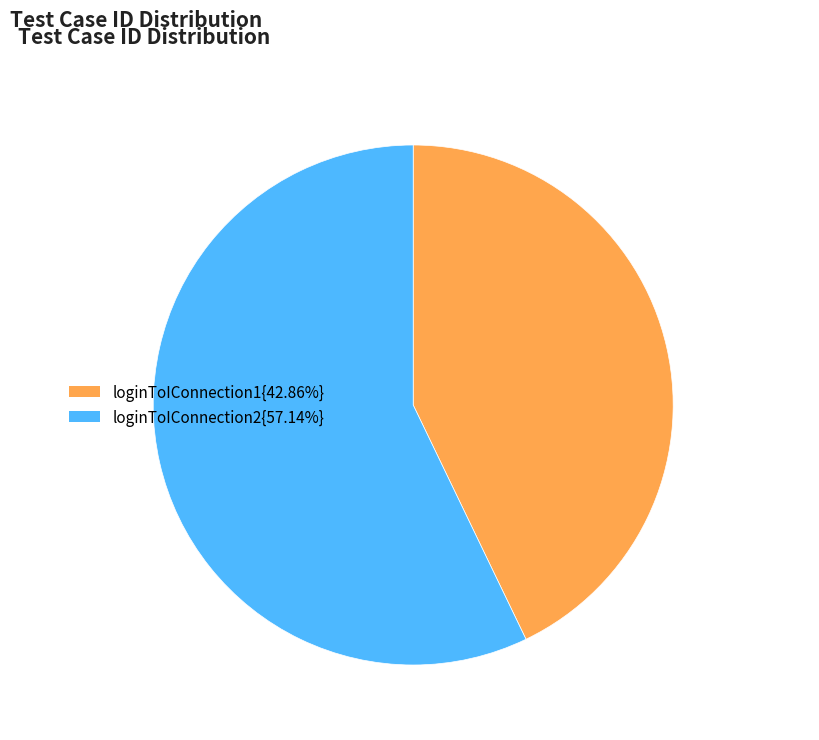

Do loginToIConnection1{42.86%} and loginToIConnection2{57.14%} together represent more than half of the pie?

Yes